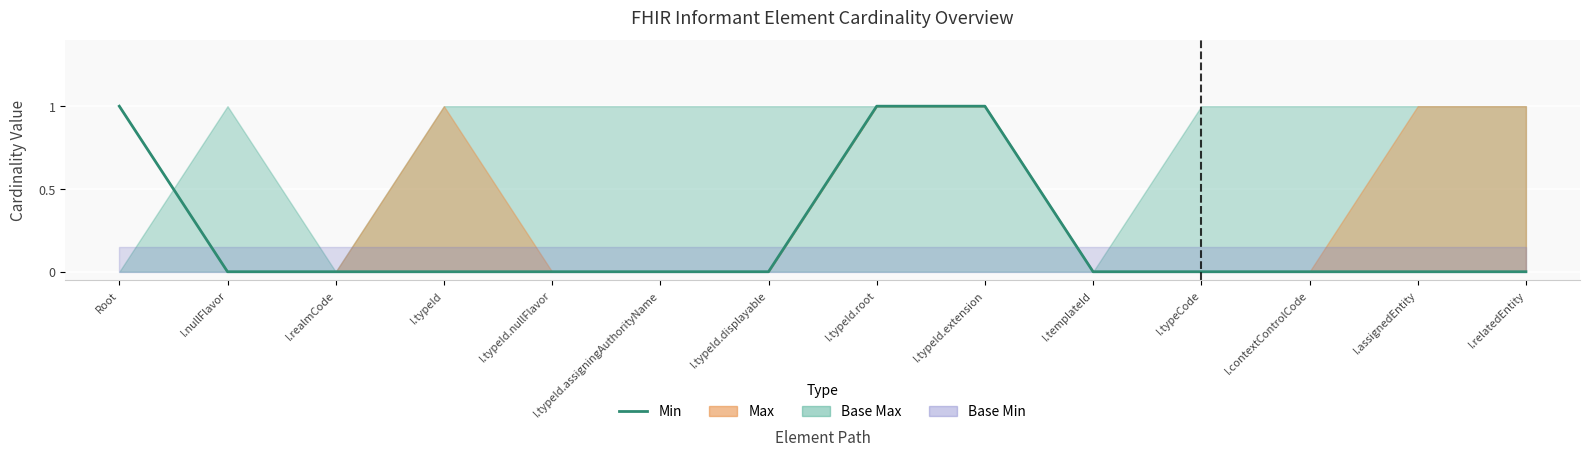

Rank the categories by value from highest to lowest.

Root, I.typeId.root, I.typeId.extension, I.nullFlavor, I.realmCode, I.typeId, I.typeId.nullFlavor, I.typeId.assigningAuthorityName, I.typeId.displayable, I.templateId, I.typeCode, I.contextControlCode, I.assignedEntity, I.relatedEntity